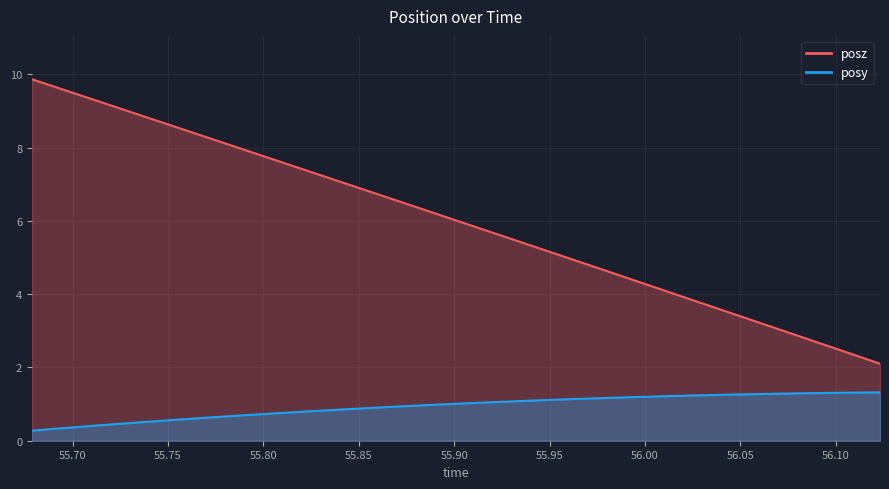

What are all the series names shown in the legend?

posy, posz